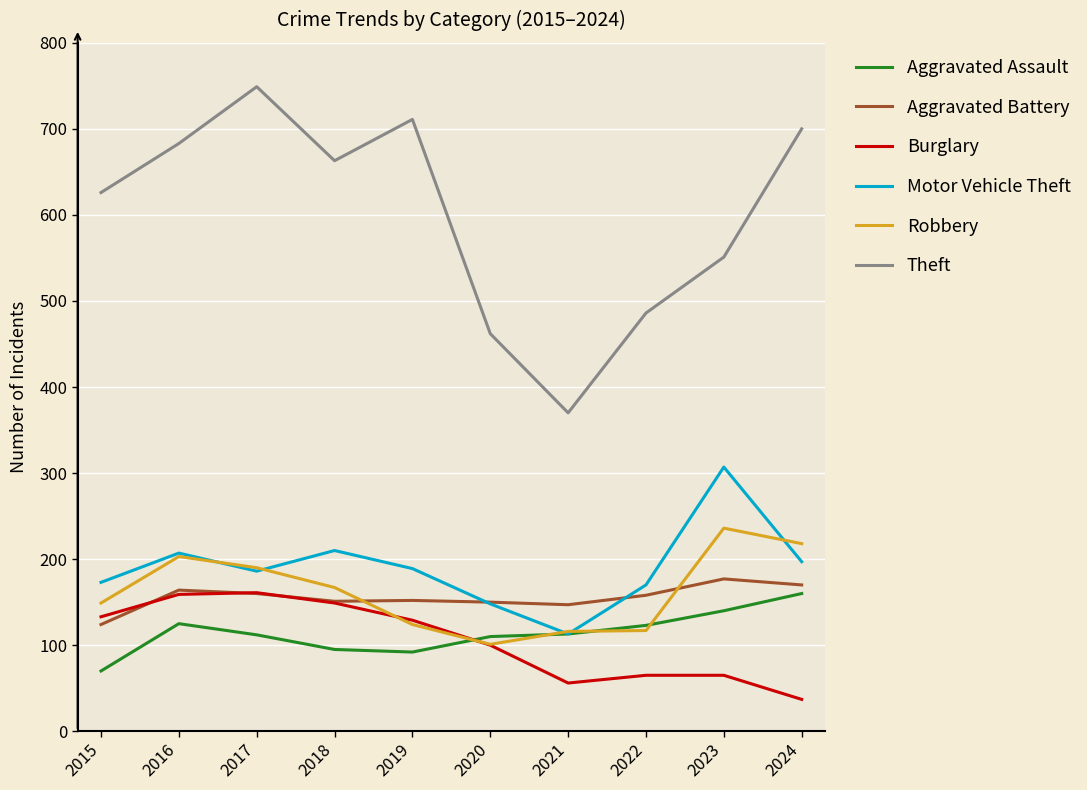

What is the spread (max minus min) of values at 2021?

314